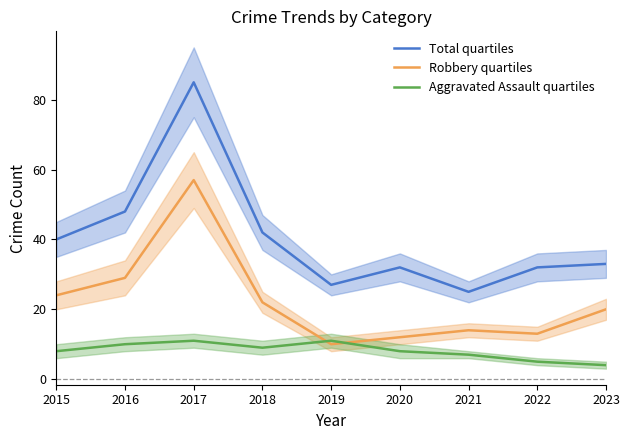

Reading right to left, transcribe all the data shown in this chart.

Total quartiles: 33	32	25	32	27	42	85	48	40
Robbery quartiles: 20	13	14	12	10	22	57	29	24
Aggravated Assault quartiles: 4	5	7	8	11	9	11	10	8